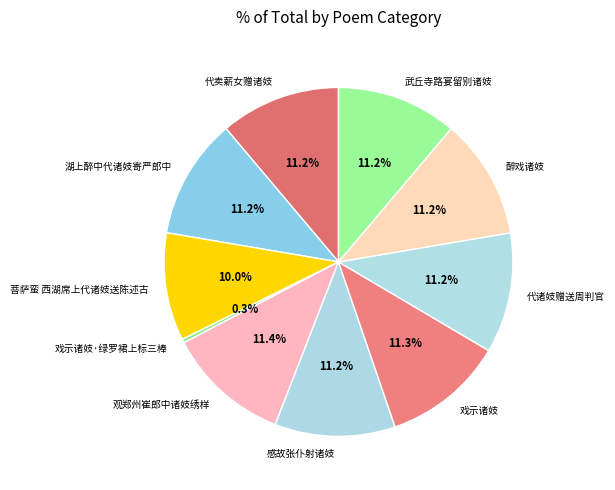

What portion of the pie excludes 戏示诸妓·绿罗裙上标三棒?

99.7%